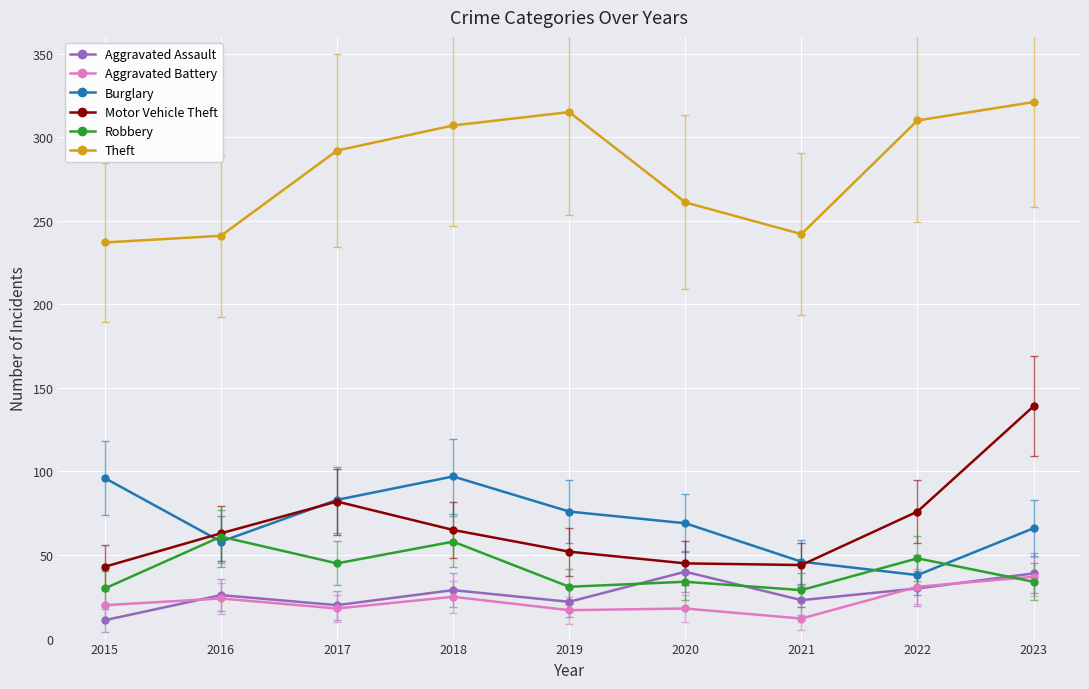

True or false: Aggravated Battery has more than 1 points higher than both neighbors.

True